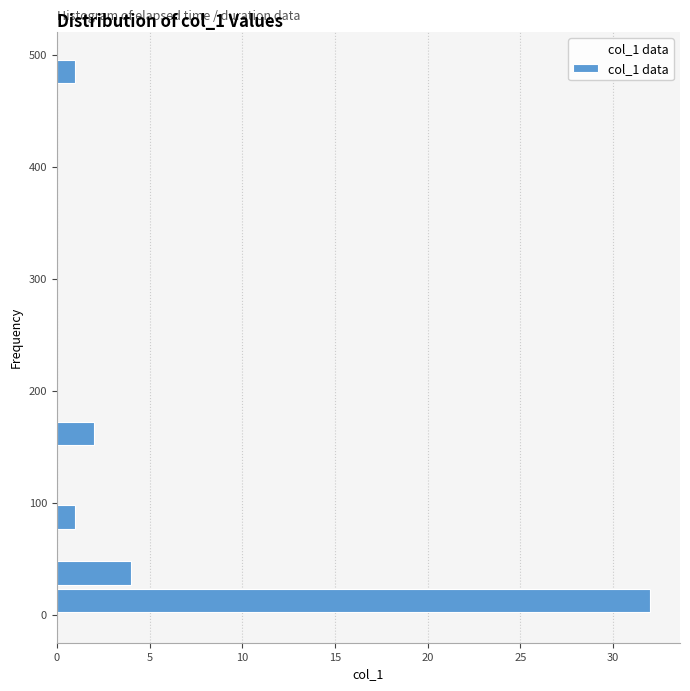

Read against the y-axis, roughly where is the centre of the longest bar?

10